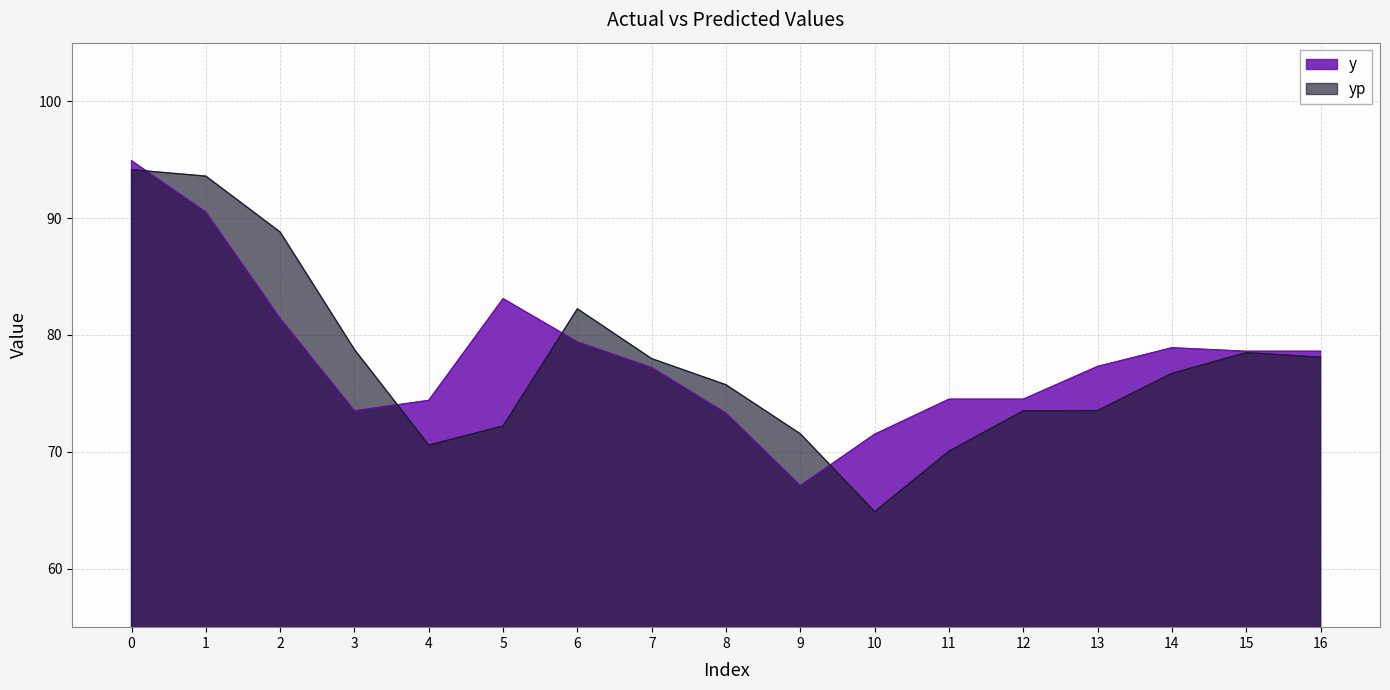

How many data points in y are above 77?

10